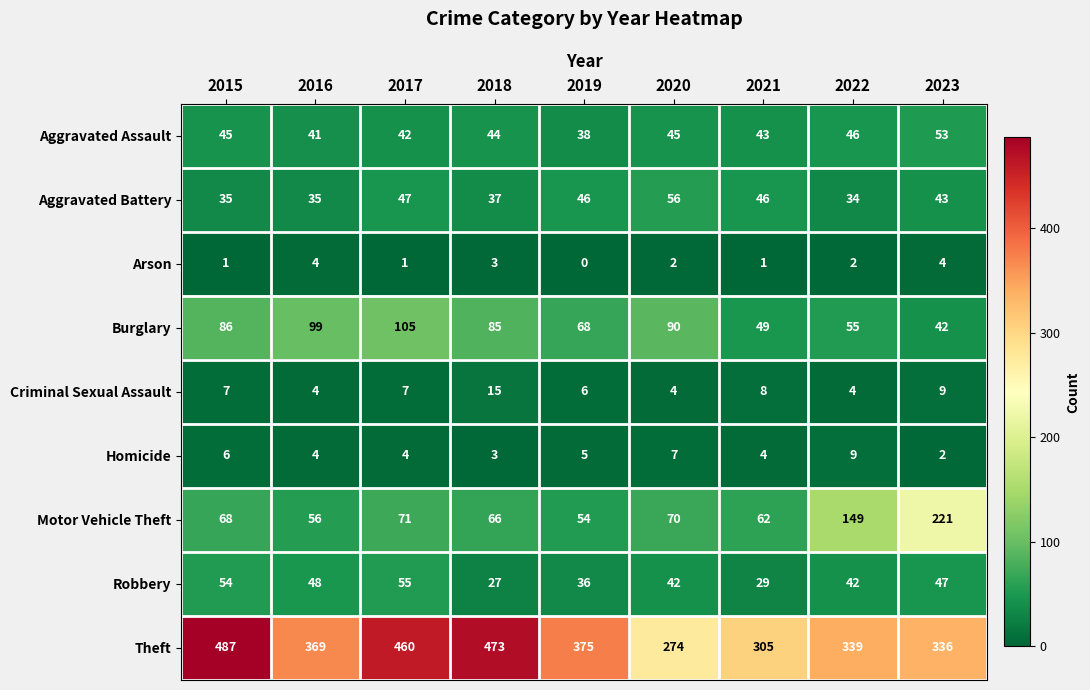

What is the total value across all series at 2020?

590